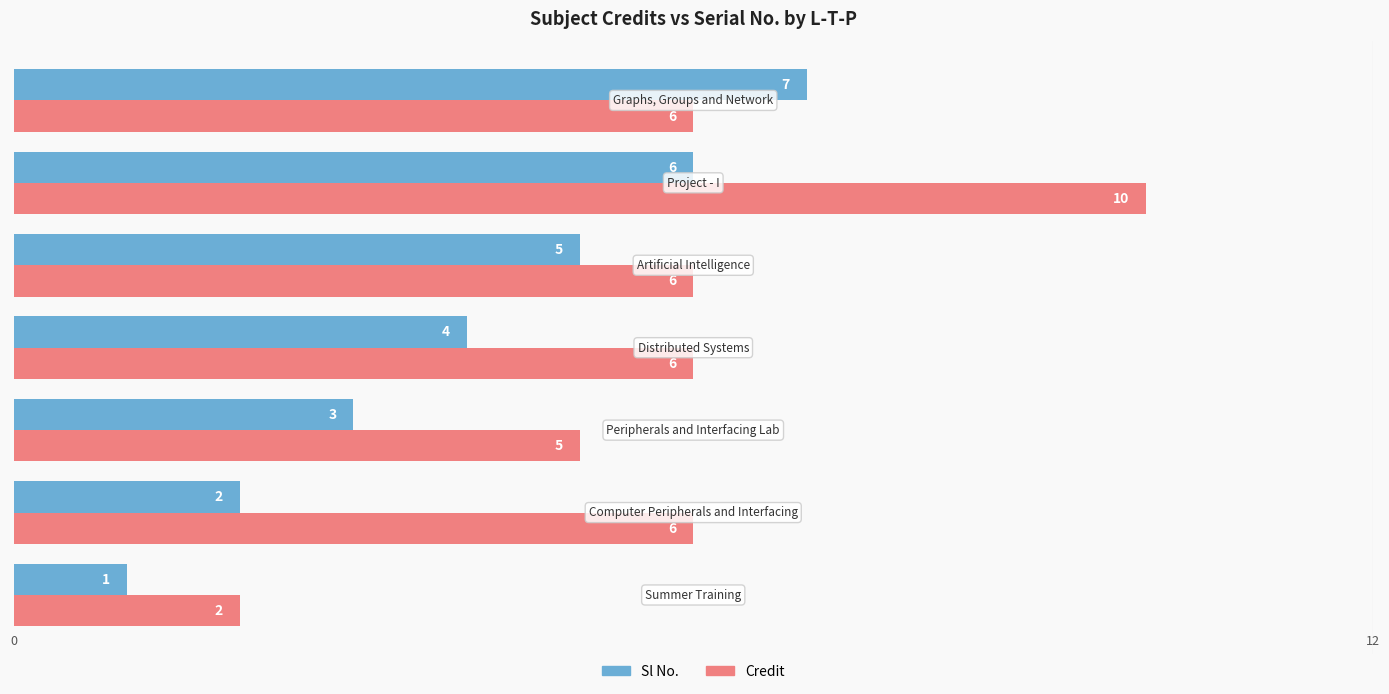

What is the maximum value shown in the chart?

10